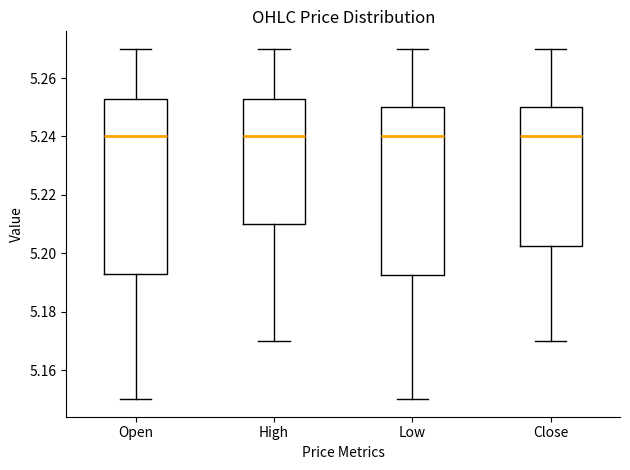

Reading left to right, read every box against the y-axis: the position of its median line, the range the box covers, and the ends of its whiskers. The values are not printed on the chart, so give them approximately, as read against the axis.

Open: median 5.240, box 5.192 to 5.252, whiskers 5.150 to 5.270
High: median 5.240, box 5.210 to 5.252, whiskers 5.170 to 5.270
Low: median 5.240, box 5.192 to 5.250, whiskers 5.150 to 5.270
Close: median 5.240, box 5.202 to 5.250, whiskers 5.170 to 5.270